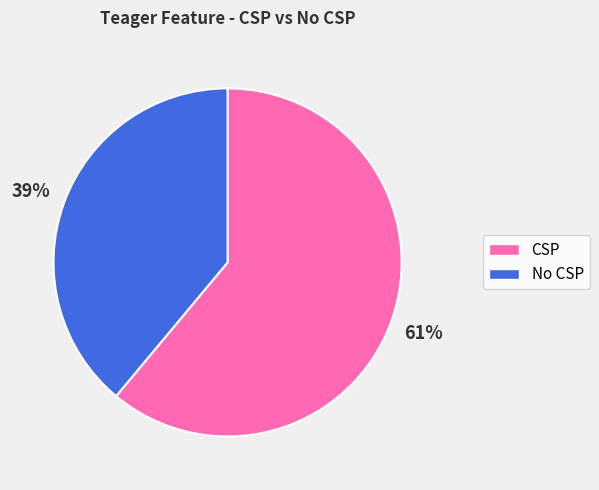

True or false: CSP accounts for 53% of the total.

False